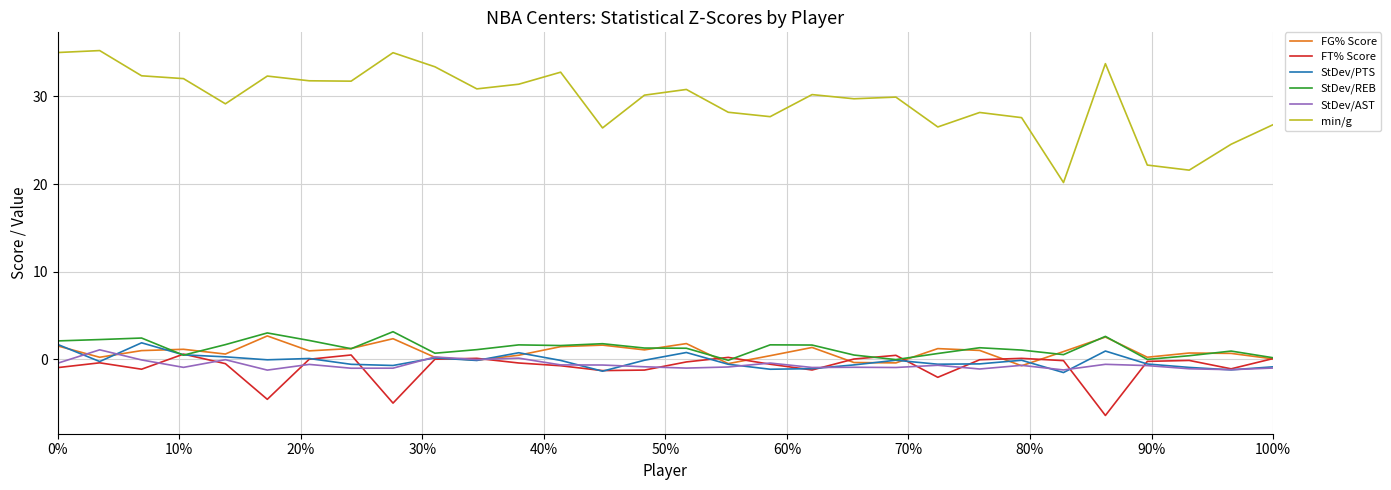

True or false: min/g and FG% Score cross at least once.

False